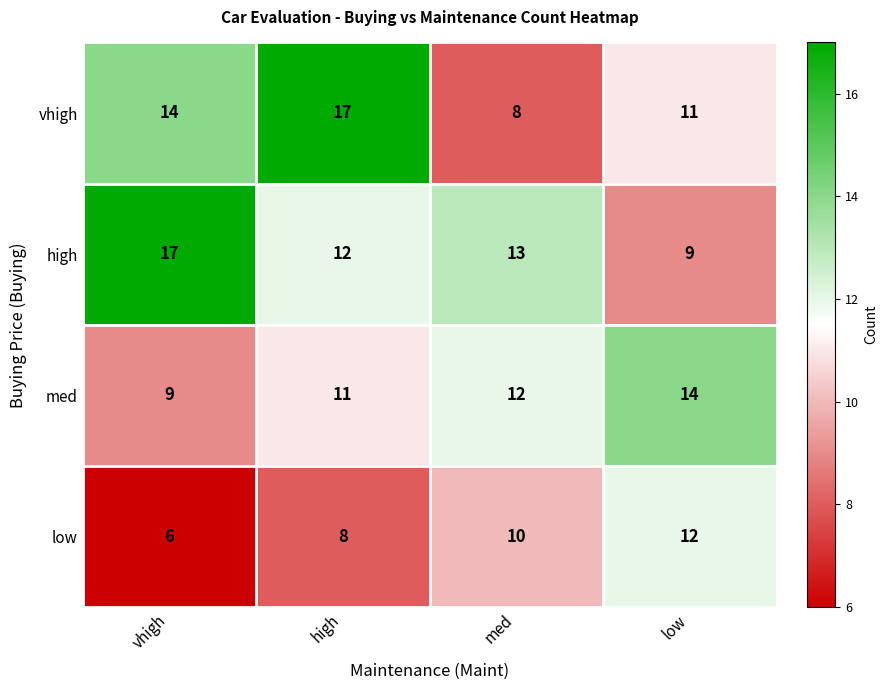

What is the difference between the med values at vhigh and low?

5